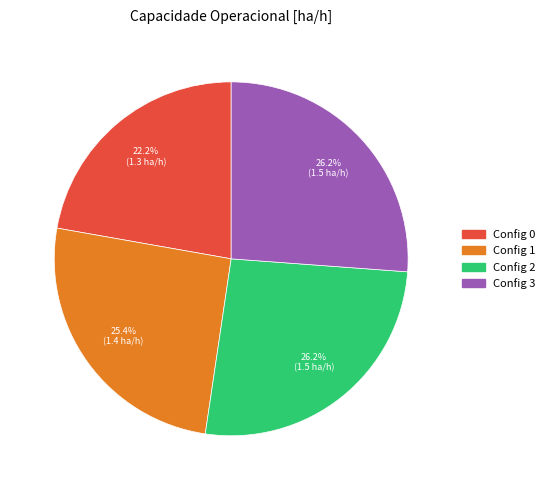

How many segments does this pie chart have?

4